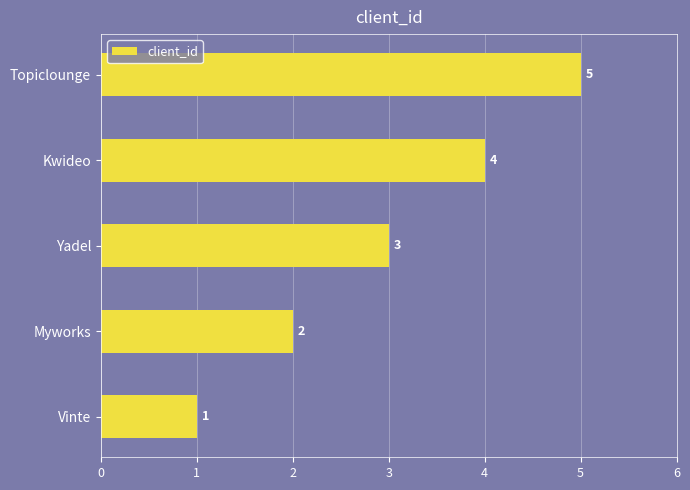

What value does the data have at Topiclounge?

5